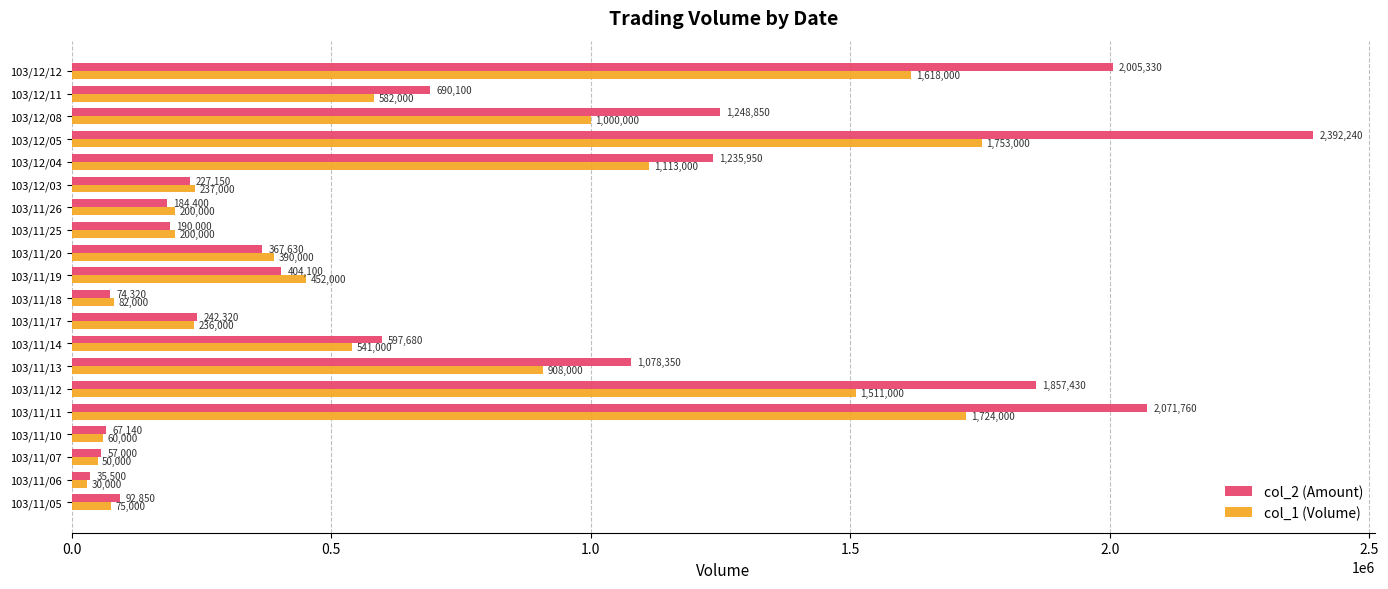

What is the total value across all series at 103/12/12?

3623330